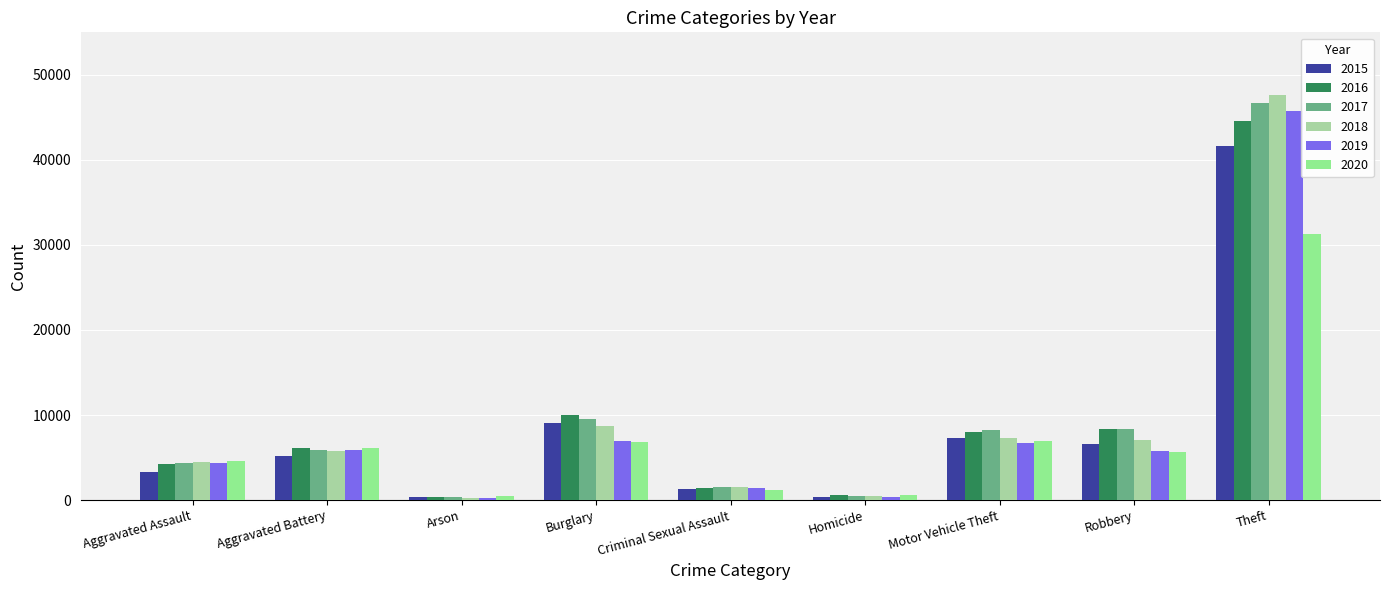

What is the smallest value displayed?

268